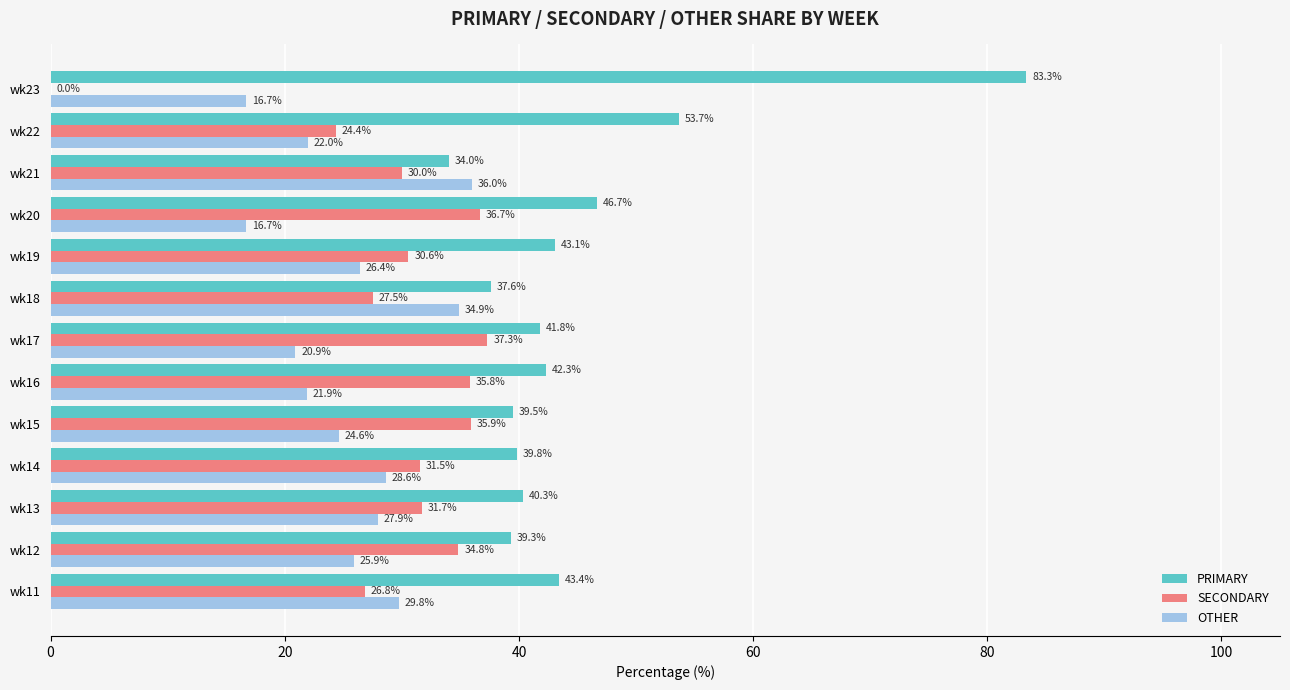

What is the sum of all PRIMARY values?

584.7